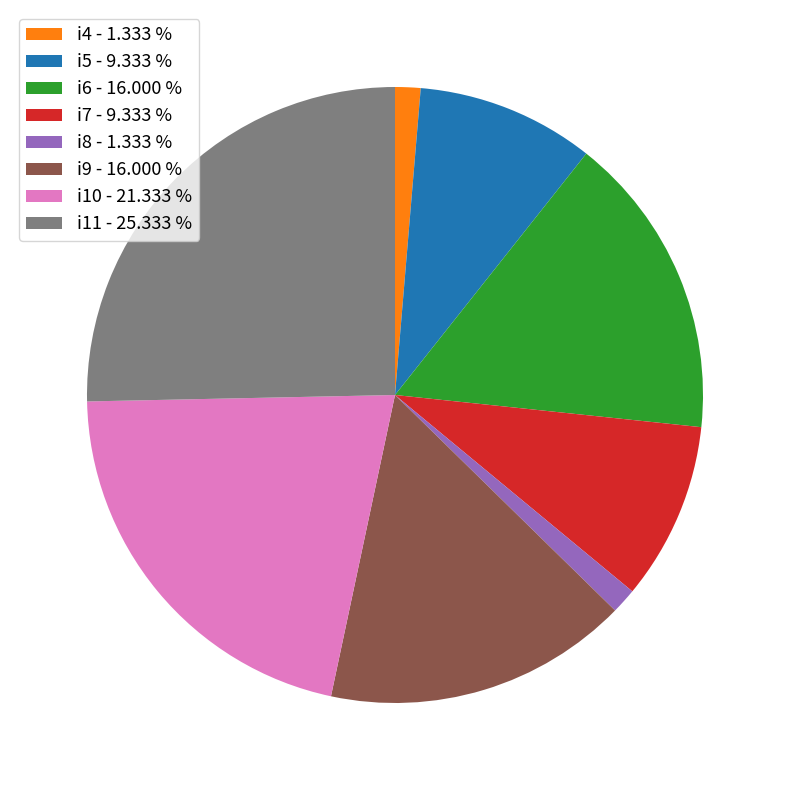

Do i9 - 16.000 % and i4 - 1.333 % together represent more than half of the pie?

No